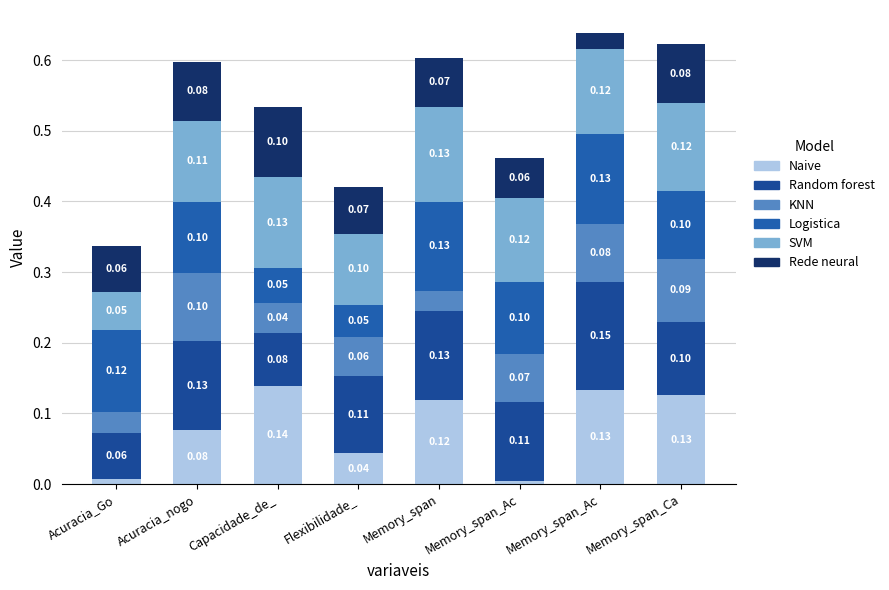

Does the chart contain any negative values?

No